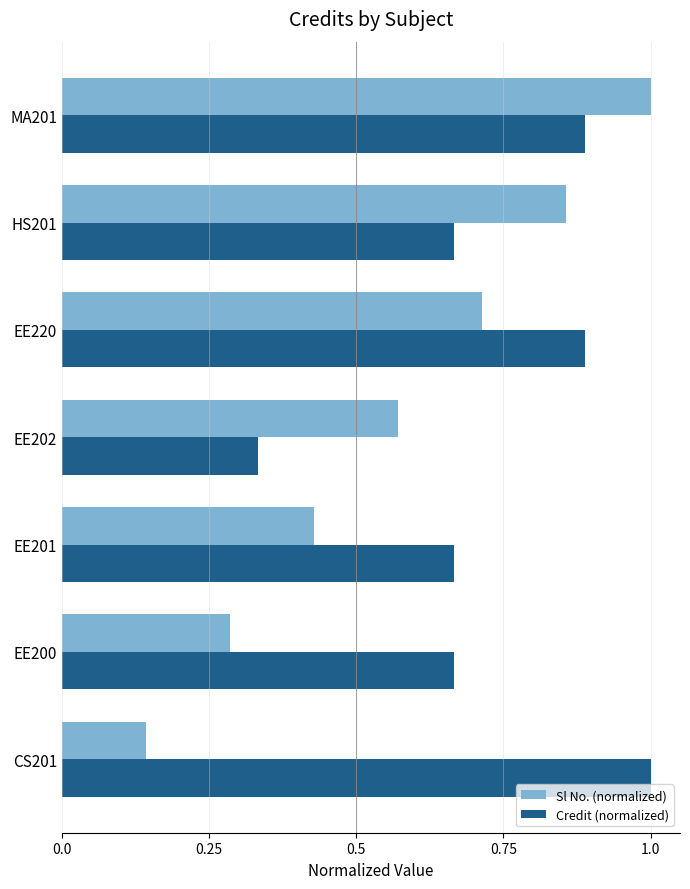

Rank the series by their average value, from highest to lowest.

Credit (normalized), Sl No. (normalized)